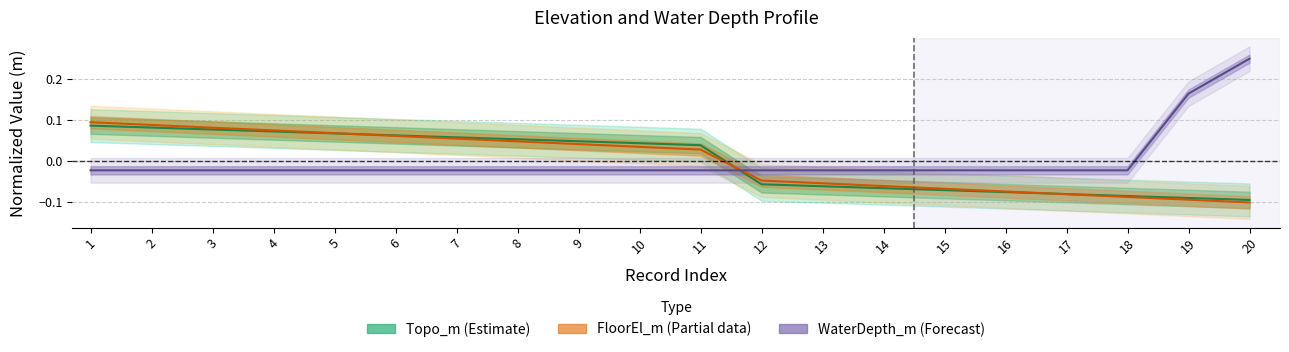

Where do Topo_m and FloorEl_m first cross each other?

5 and 6